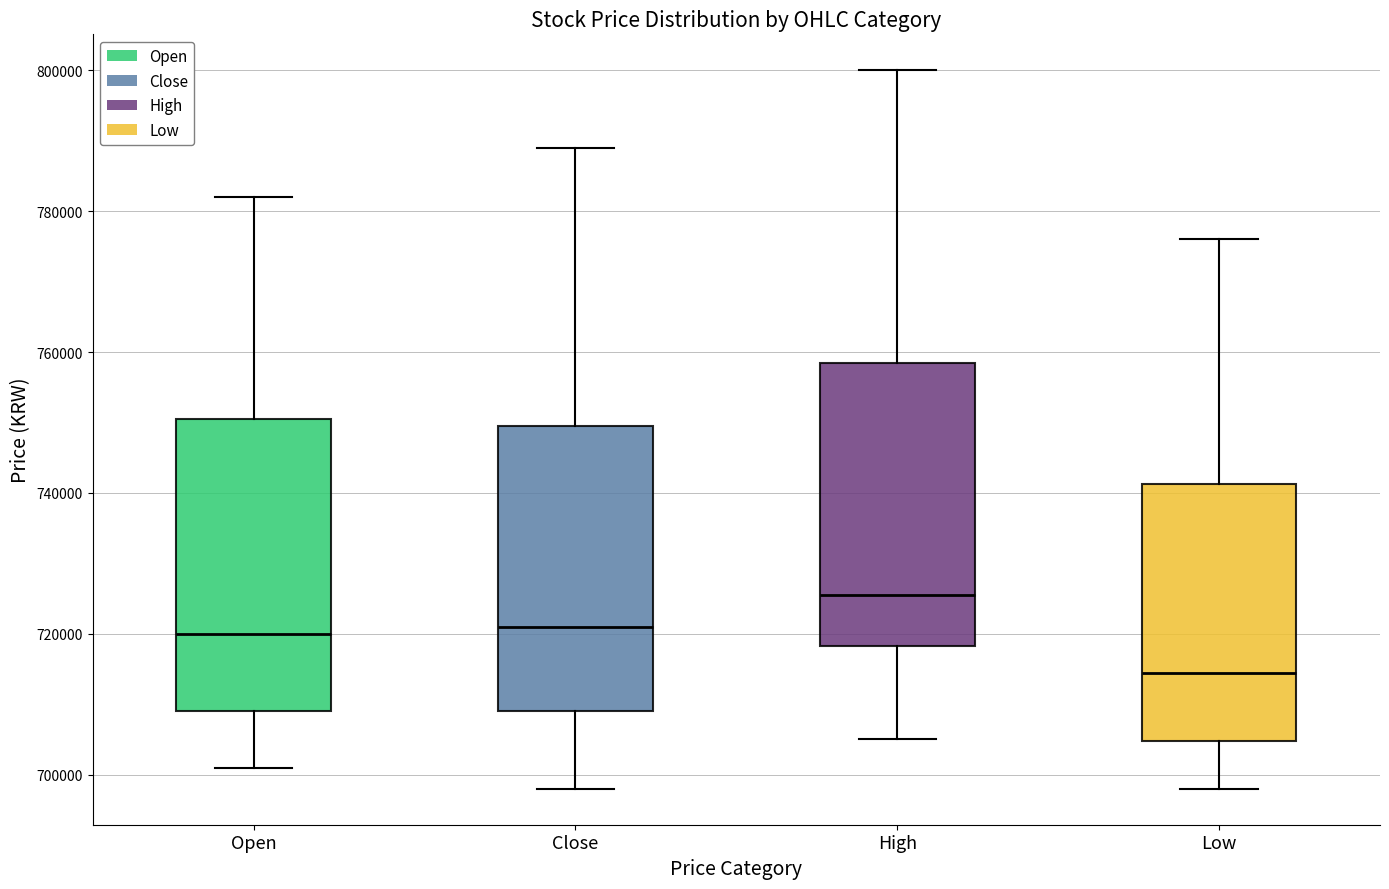

Which box has the lowest median line?

Low